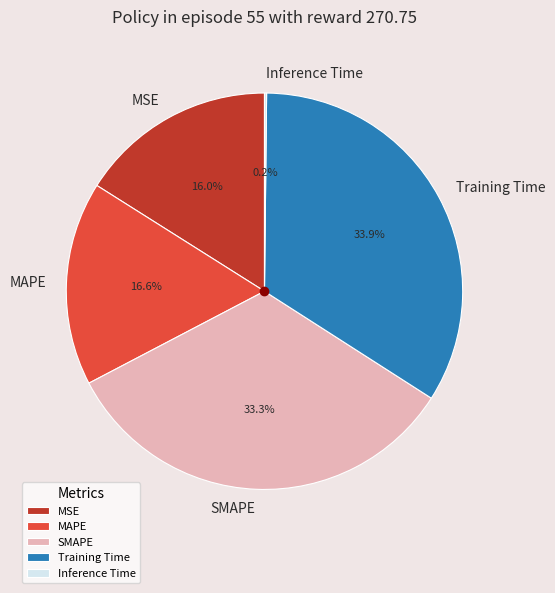

To the nearest percent, what is the combined percentage of MAPE and SMAPE?

50%